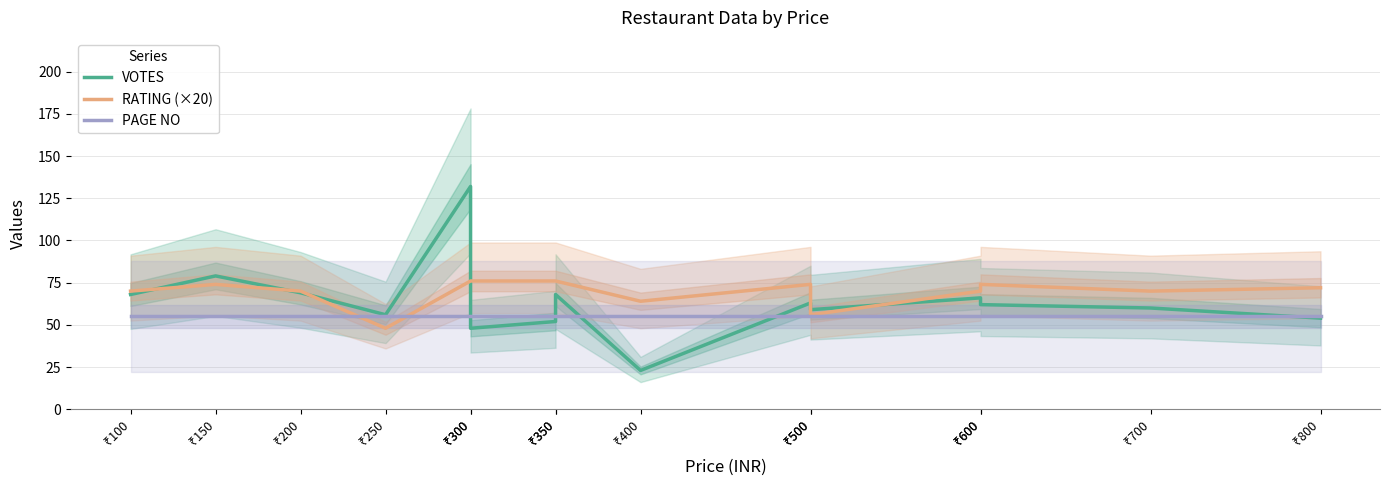

What is the average value of the VOTES series?

64